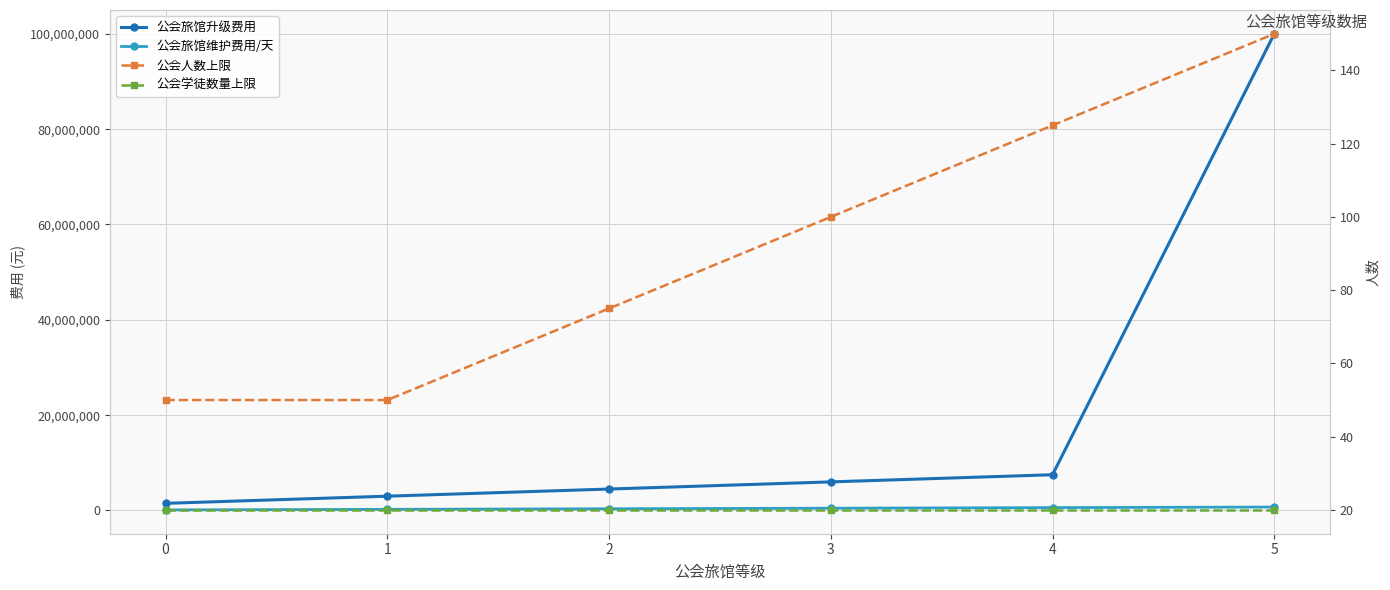

Is this an area chart (filled region under the line)?

No